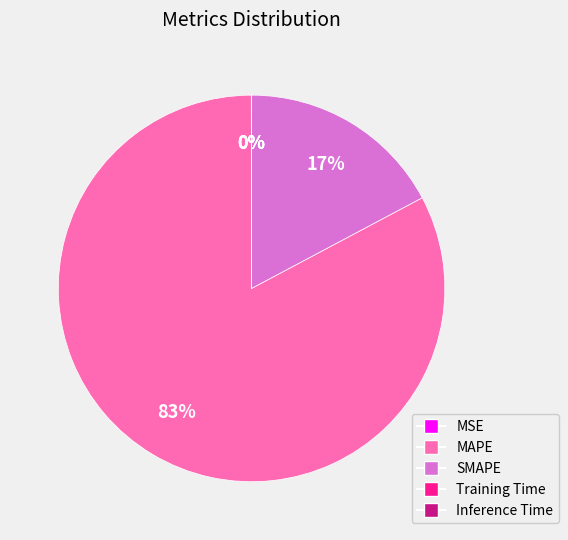

To the nearest percent, what is the difference between the largest and smallest slice percentages?

83%